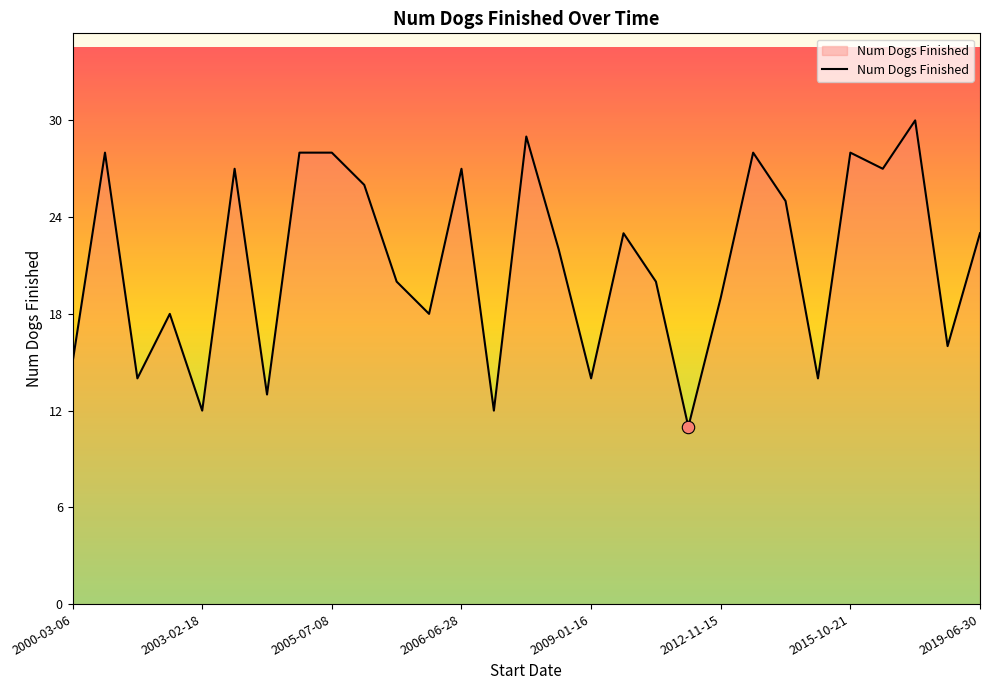

What is the difference between the maximum and minimum values?

19